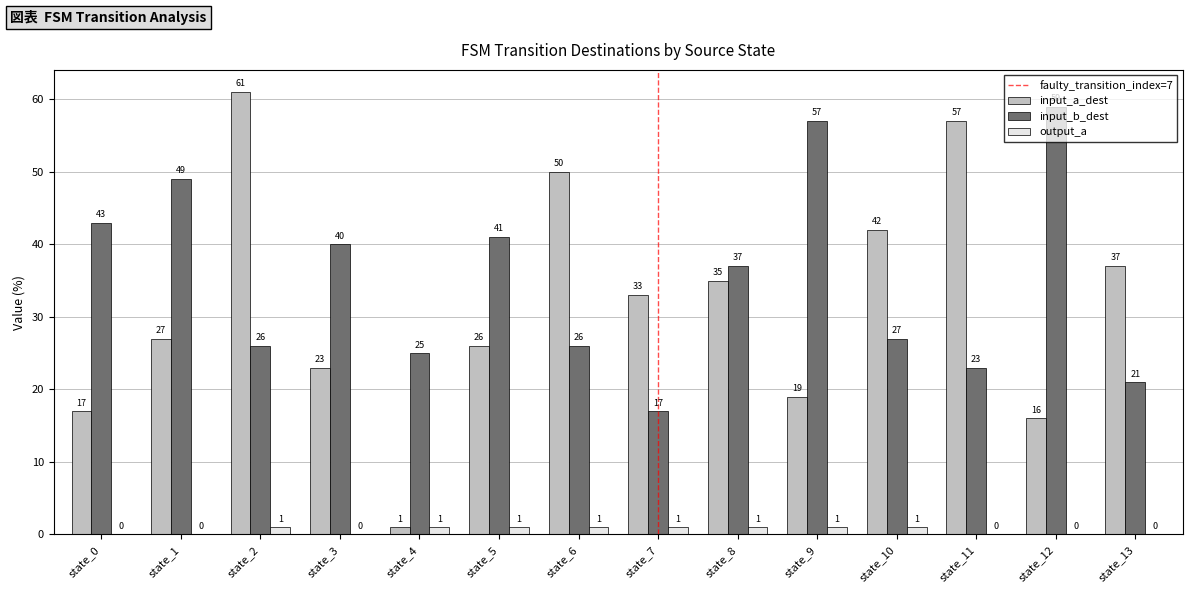

What is the sum of all output_a values?

8